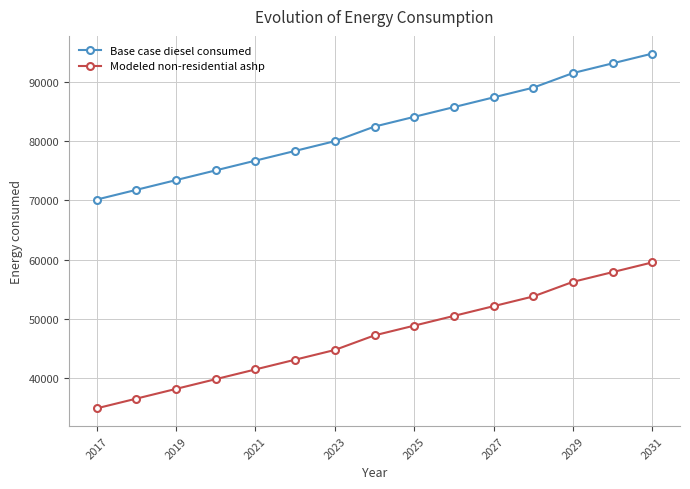

At how many categories does at least one series exceed 90232?

3